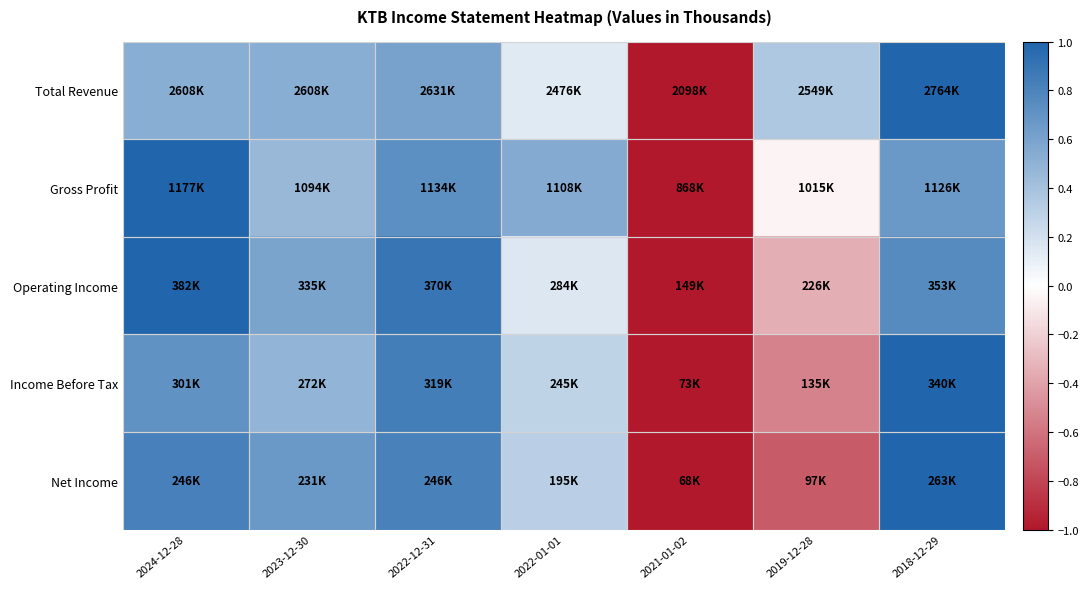

At which category is the sum across all series the highest?

2018-12-29